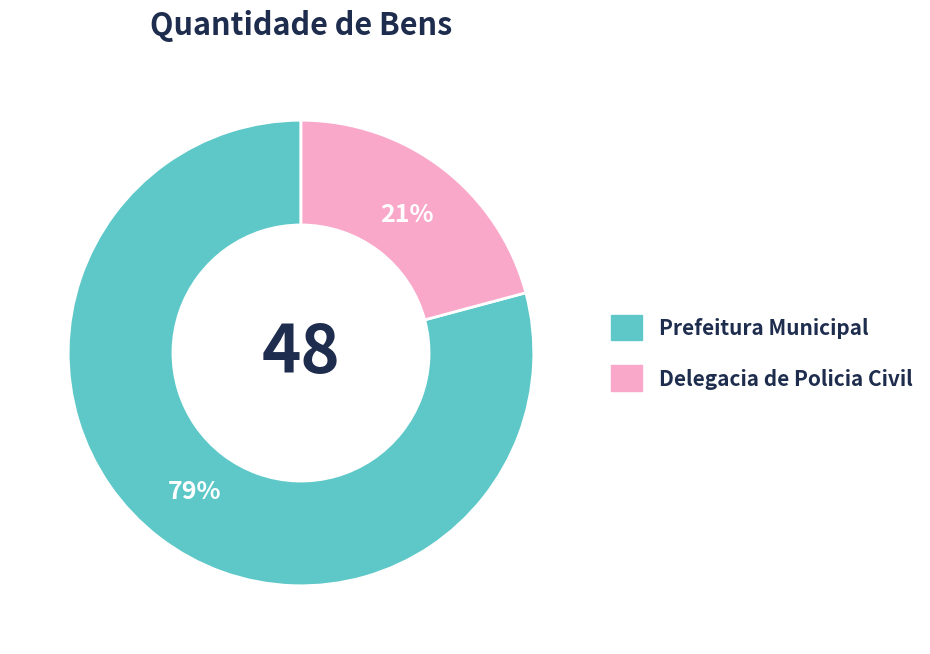

Is there a majority slice in this chart?

Yes